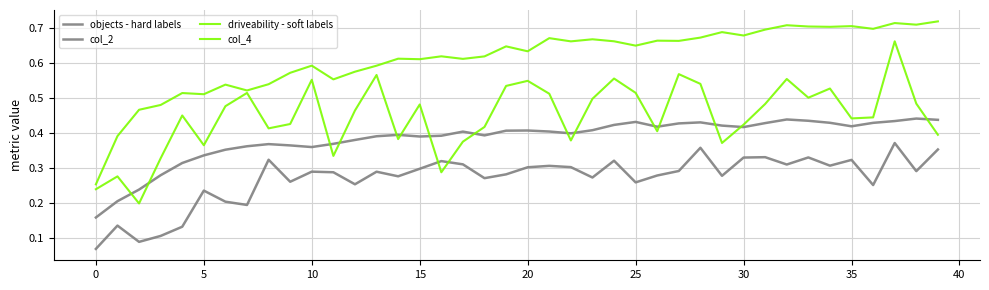

How many lines are shown in the chart?

4